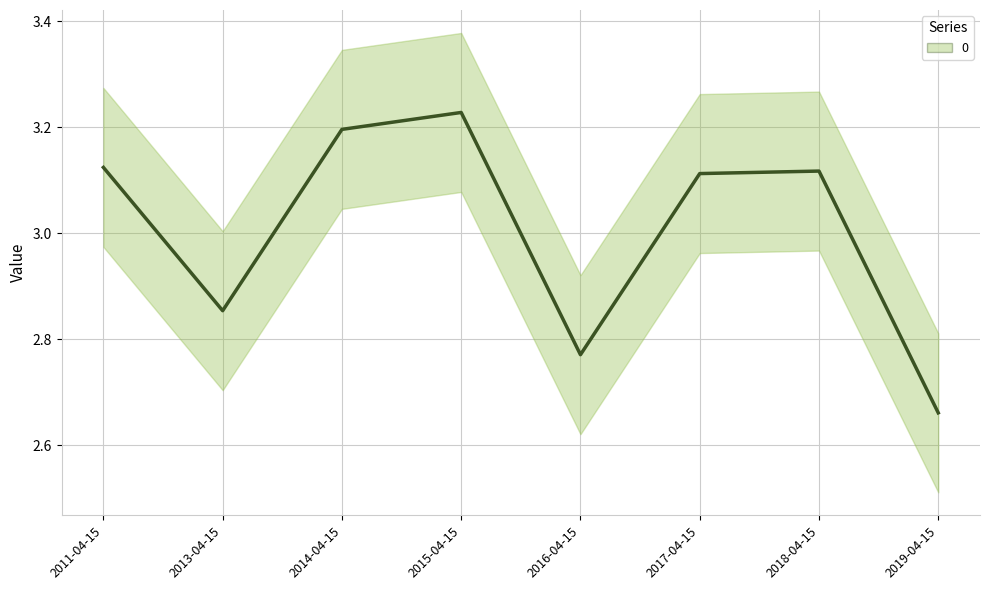

Is this an area chart (filled region under the line)?

No